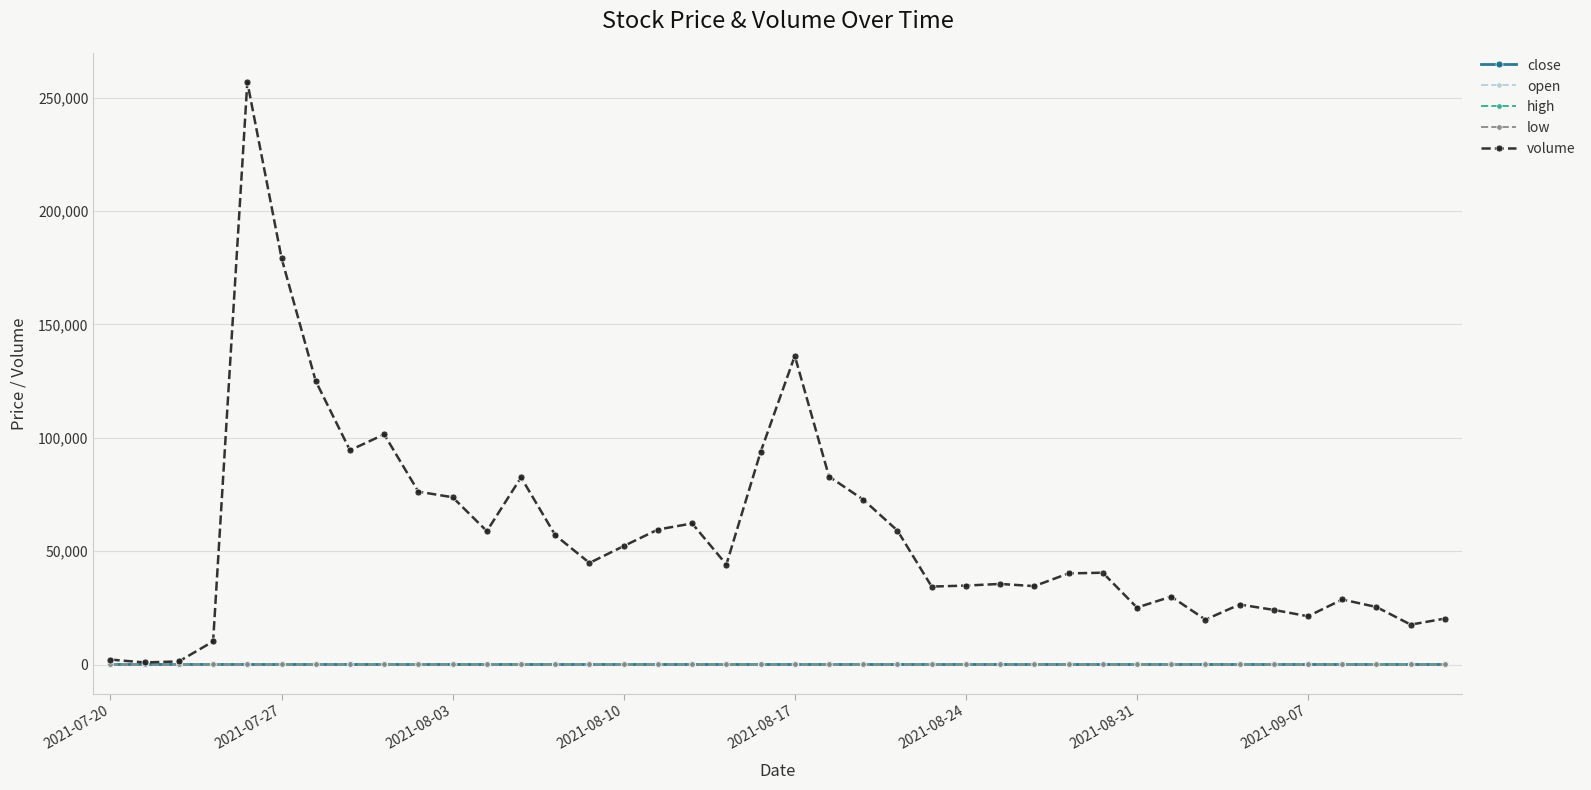

Which series has the largest range (max minus min)?

volume